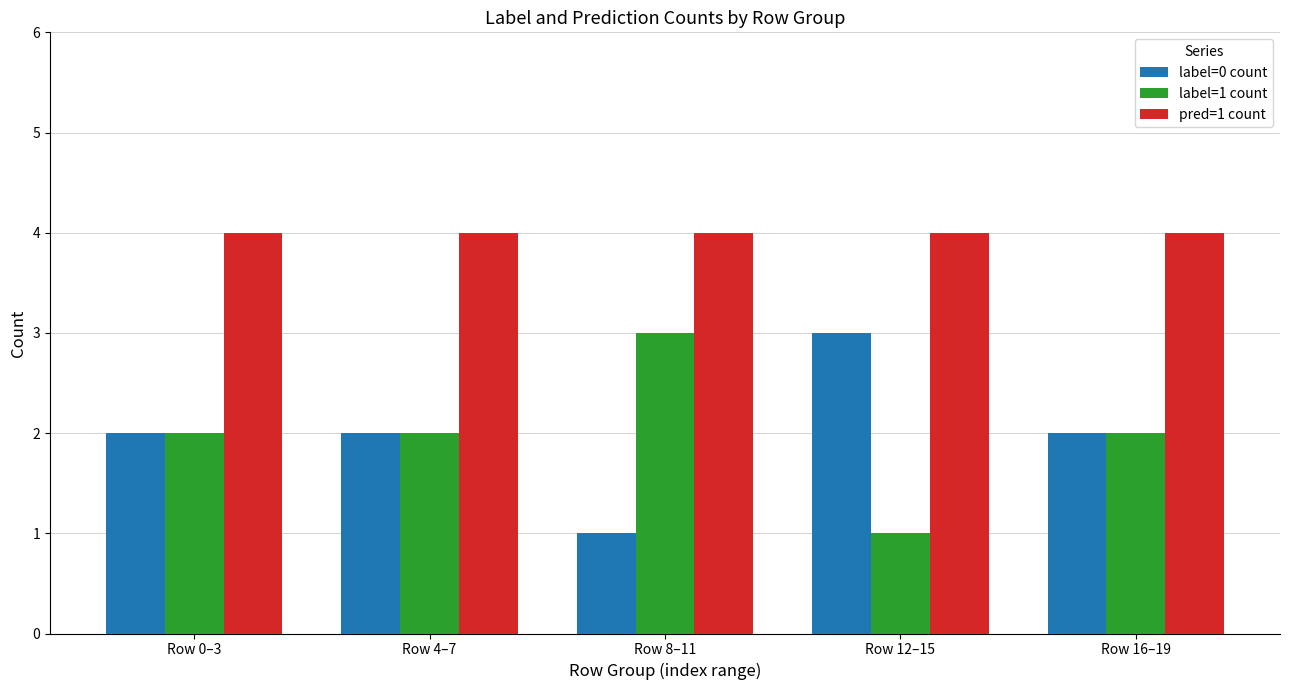

What is the sum of the pred=1 count values at Row 4–7 and Row 8–11?

8